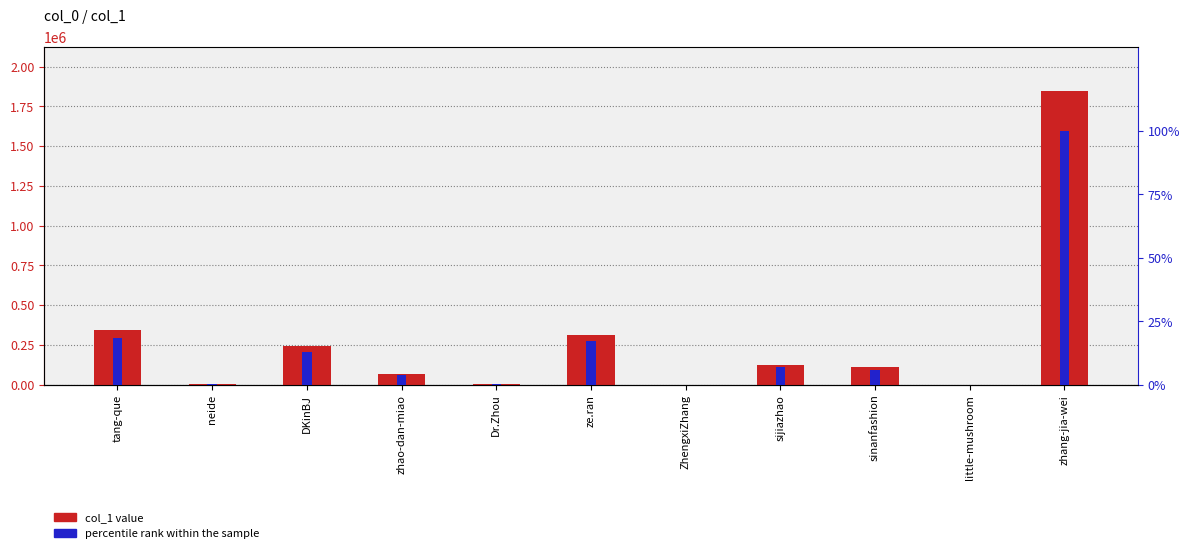

What is the sum of the percentile rank within the sample values at neide and DKinBJ?

13.4